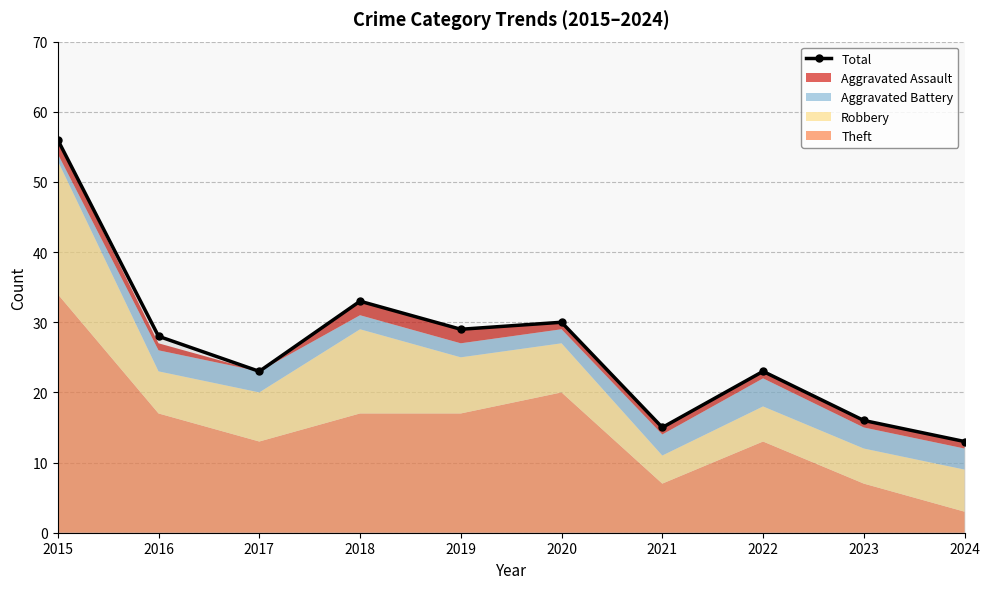

What is the difference between the maximum and minimum values?

43